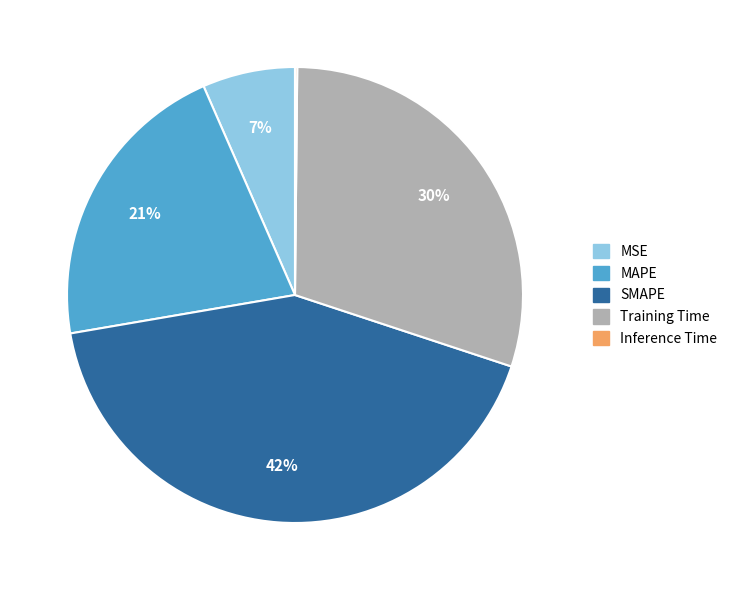

Do MAPE and SMAPE together represent more than half of the pie?

Yes